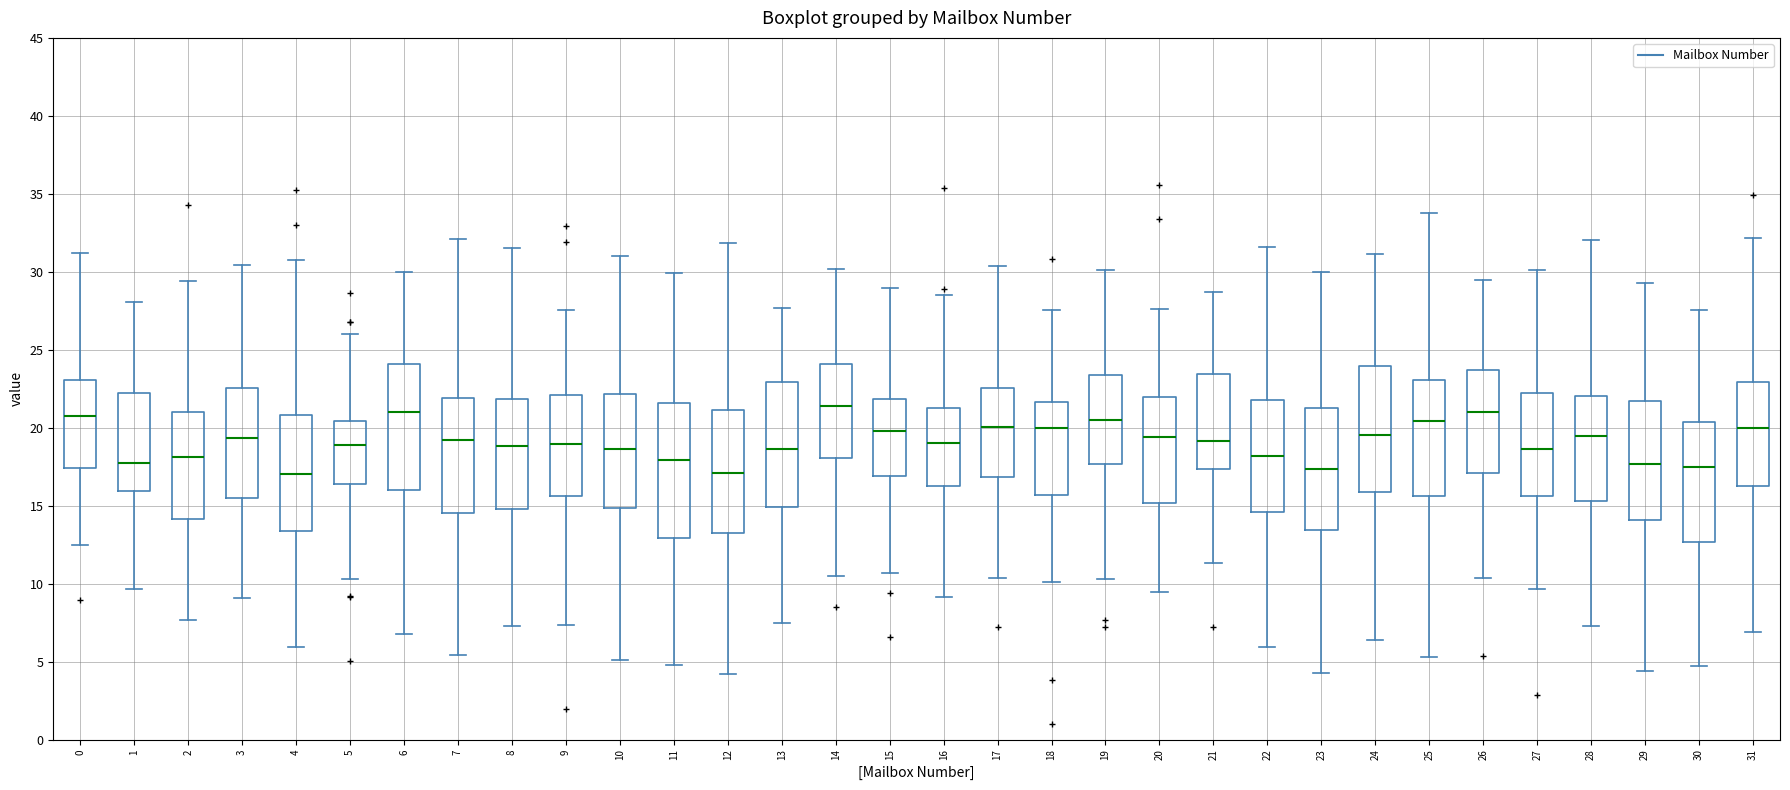

Reading left to right, read every box against the y-axis: the position of its median line, the range the box covers, and the ends of its whiskers. The values are not printed on the chart, so give them approximately, as read against the axis.

0: median 21.0, box 17.5 to 23.0, whiskers 12.5 to 31.0
1: median 17.5, box 16.0 to 22.0, whiskers 9.5 to 28.0
2: median 18.0, box 14.0 to 21.0, whiskers 7.5 to 29.5
3: median 19.5, box 15.5 to 22.5, whiskers 9.0 to 30.5
4: median 17.0, box 13.5 to 21.0, whiskers 6.0 to 31.0
5: median 19.0, box 16.5 to 20.5, whiskers 10.5 to 26.0
6: median 21.0, box 16.0 to 24.0, whiskers 6.5 to 30.0
7: median 19.0, box 14.5 to 22.0, whiskers 5.5 to 32.0
8: median 19.0, box 15.0 to 22.0, whiskers 7.5 to 31.5
9: median 19.0, box 15.5 to 22.0, whiskers 7.5 to 27.5
10: median 18.5, box 15.0 to 22.0, whiskers 5.0 to 31.0
11: median 18.0, box 13.0 to 21.5, whiskers 5.0 to 30.0
12: median 17.0, box 13.0 to 21.0, whiskers 4.0 to 32.0
13: median 18.5, box 15.0 to 23.0, whiskers 7.5 to 27.5
14: median 21.5, box 18.0 to 24.0, whiskers 10.5 to 30.0
15: median 20.0, box 17.0 to 22.0, whiskers 10.5 to 29.0
16: median 19.0, box 16.5 to 21.0, whiskers 9.0 to 28.5
17: median 20.0, box 17.0 to 22.5, whiskers 10.5 to 30.5
18: median 20.0, box 15.5 to 21.5, whiskers 10.0 to 27.5
19: median 20.5, box 17.5 to 23.5, whiskers 10.5 to 30.0
20: median 19.5, box 15.0 to 22.0, whiskers 9.5 to 27.5
21: median 19.0, box 17.5 to 23.5, whiskers 11.5 to 28.5
22: median 18.0, box 14.5 to 22.0, whiskers 6.0 to 31.5
23: median 17.5, box 13.5 to 21.5, whiskers 4.5 to 30.0
24: median 19.5, box 16.0 to 24.0, whiskers 6.5 to 31.0
25: median 20.5, box 15.5 to 23.0, whiskers 5.5 to 34.0
26: median 21.0, box 17.0 to 23.5, whiskers 10.5 to 29.5
27: median 18.5, box 15.5 to 22.0, whiskers 9.5 to 30.0
28: median 19.5, box 15.5 to 22.0, whiskers 7.5 to 32.0
29: median 17.5, box 14.0 to 21.5, whiskers 4.5 to 29.5
30: median 17.5, box 12.5 to 20.5, whiskers 4.5 to 27.5
31: median 20.0, box 16.5 to 23.0, whiskers 7.0 to 32.0